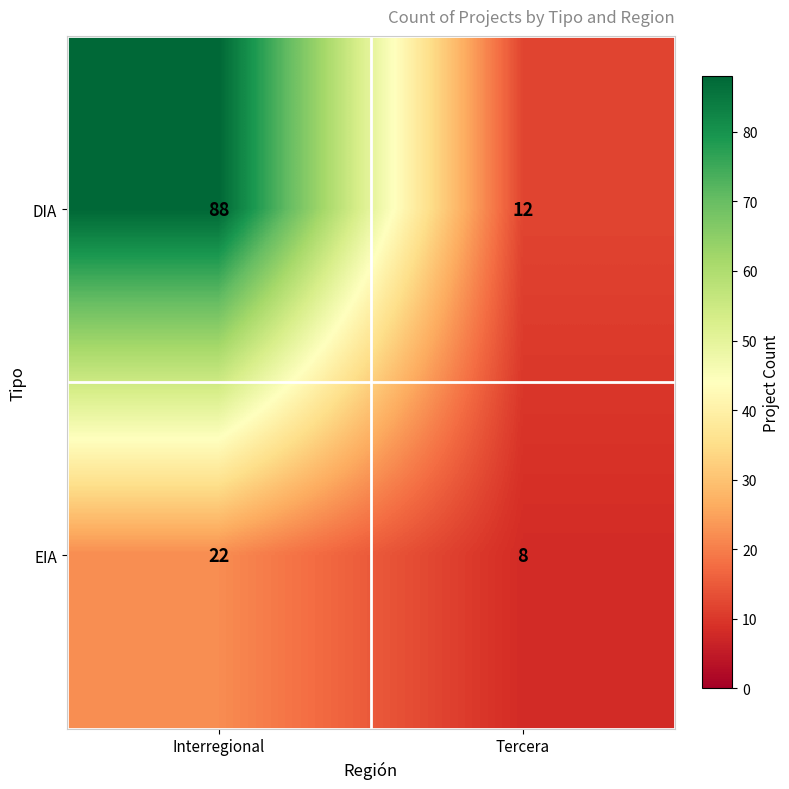

What is the average value of the EIA series?

15